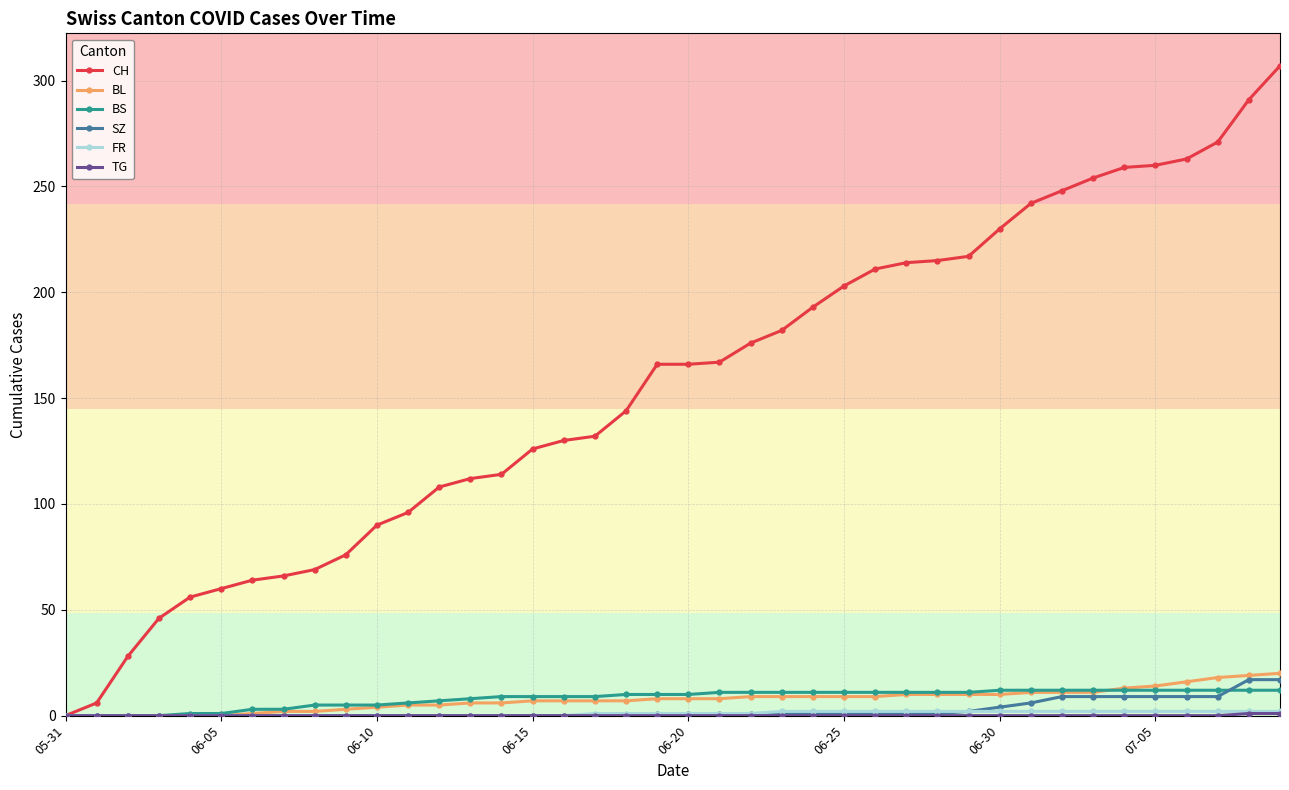

How many data points in CH are less than 166?

19